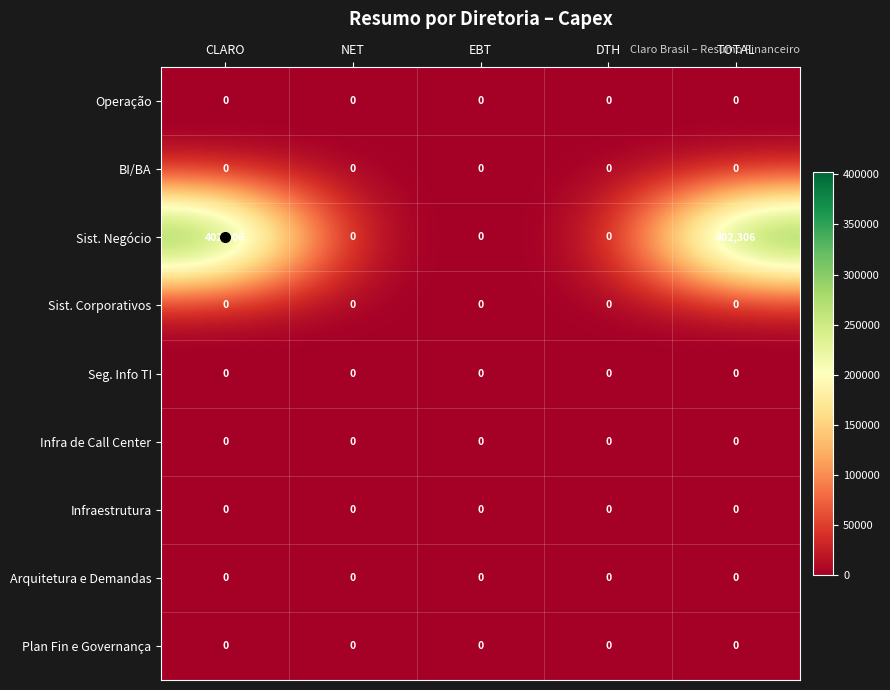

At how many categories does at least one series exceed 306838?

2